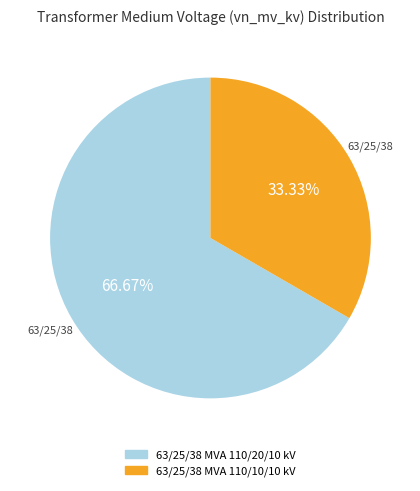

What percentage do 63/25/38 MVA 110/10/10 kV and 63/25/38 MVA 110/20/10 kV together represent?

100.0%